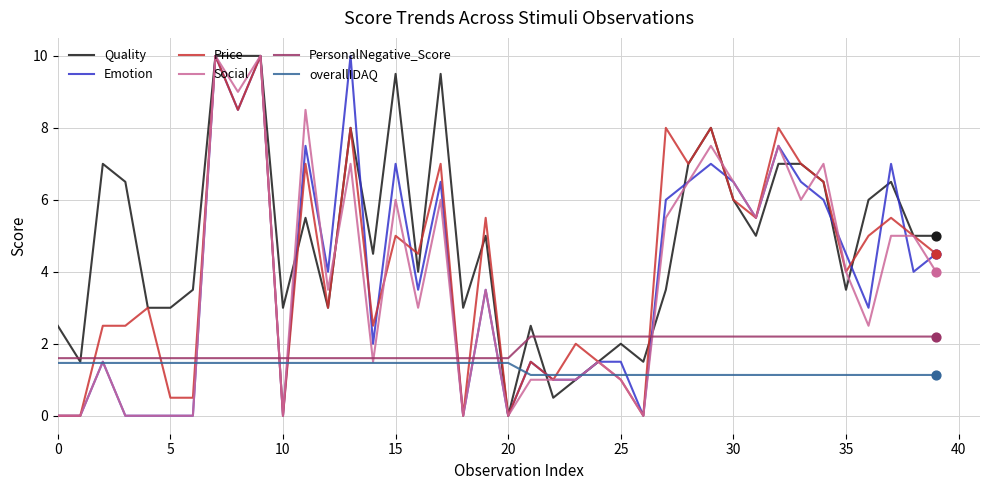

At how many categories does at least one series exceed 1?

40